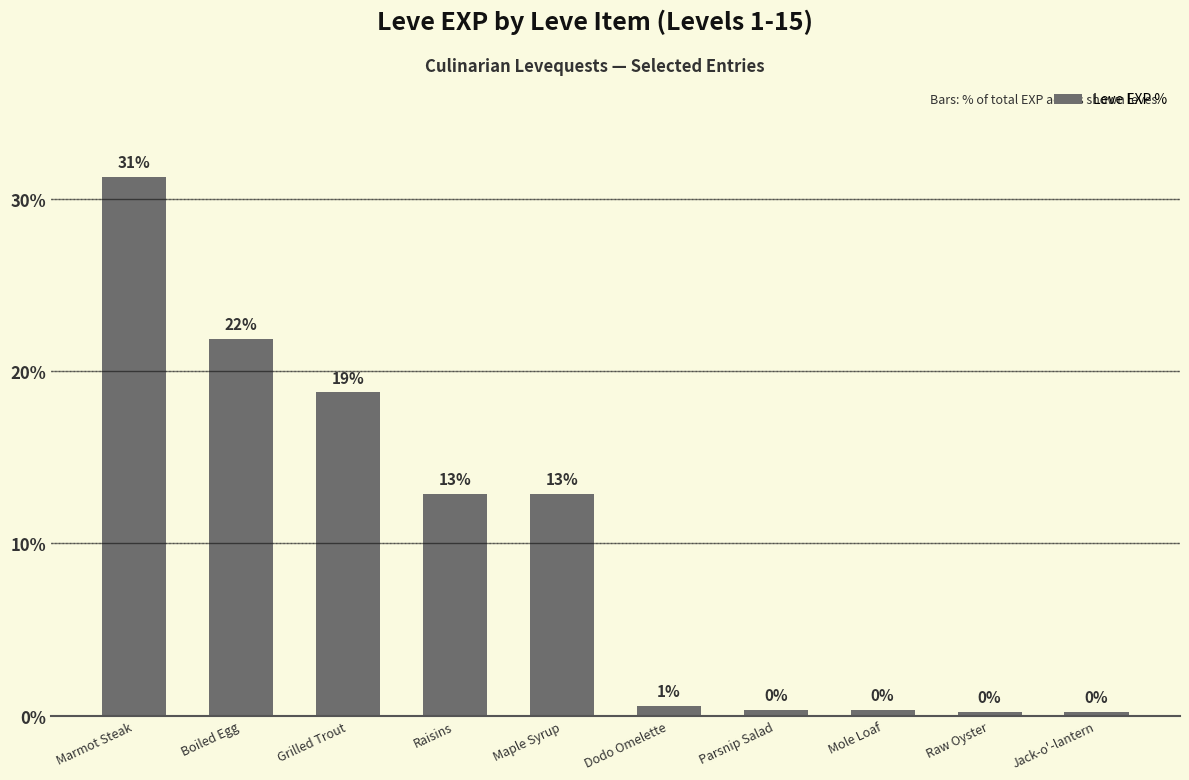

What is the change in value from Boiled Egg to Dodo Omelette?

-21.3